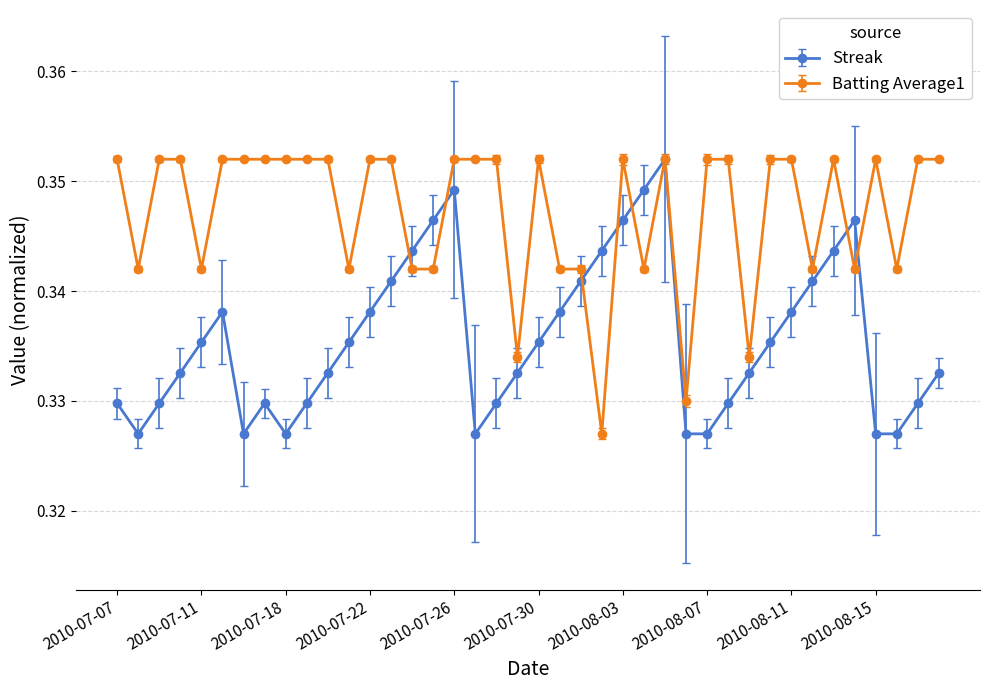

True or false: Batting Average1 has more than 1 interior local peaks.

True